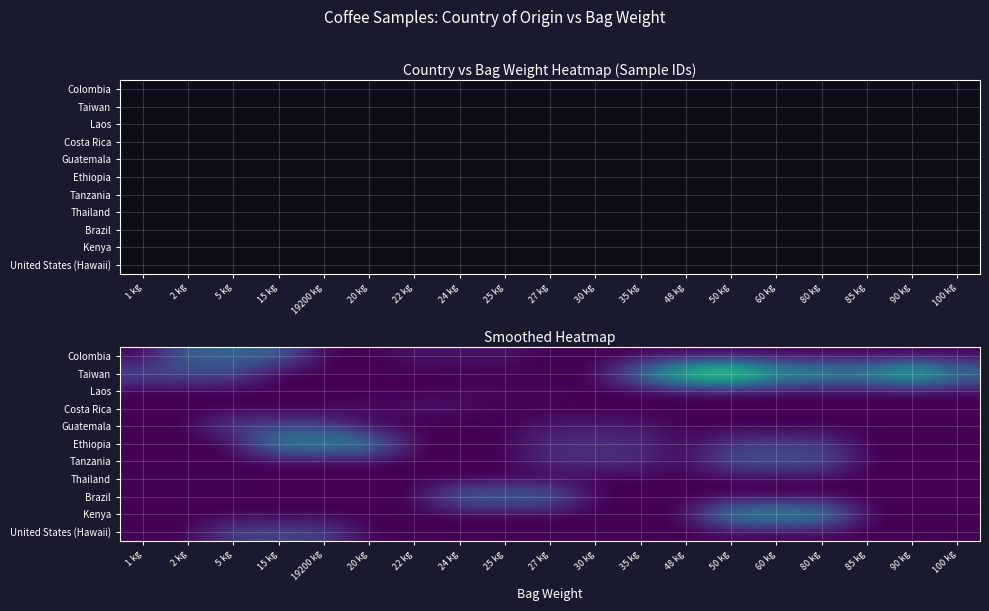

The Ethiopia series shows 5.3 at 30 kg. True or false?

False